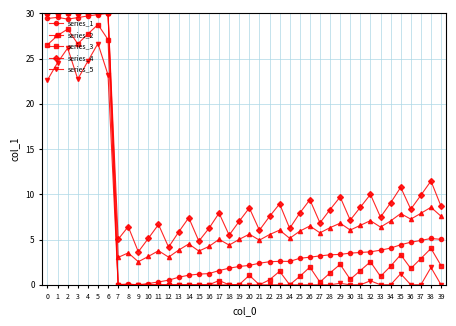

List the series in order of their overall mean, lowest first.

series_5, series_3, series_1, series_2, series_4